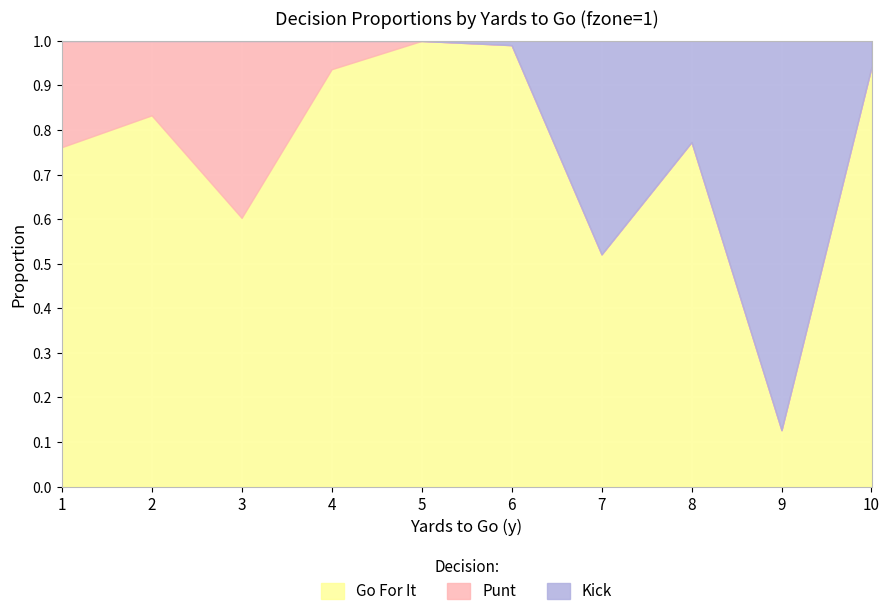

True or false: kick has more than 1 points higher than both neighbors.

True